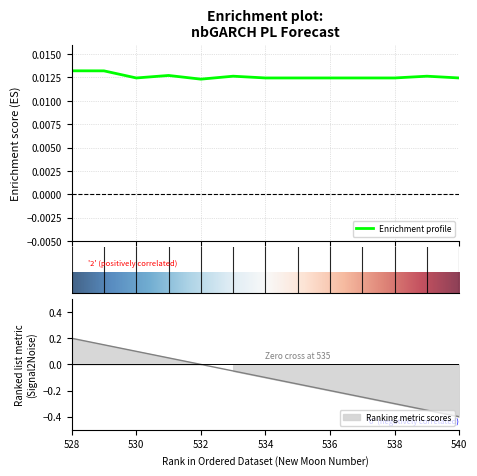

In estimate, how many points are higher than both neighbors (excluding endpoints)?

4